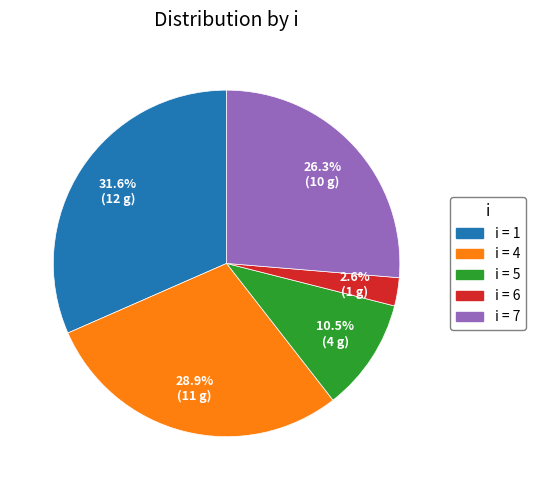

Is there any slice that represents more than half of the pie?

No